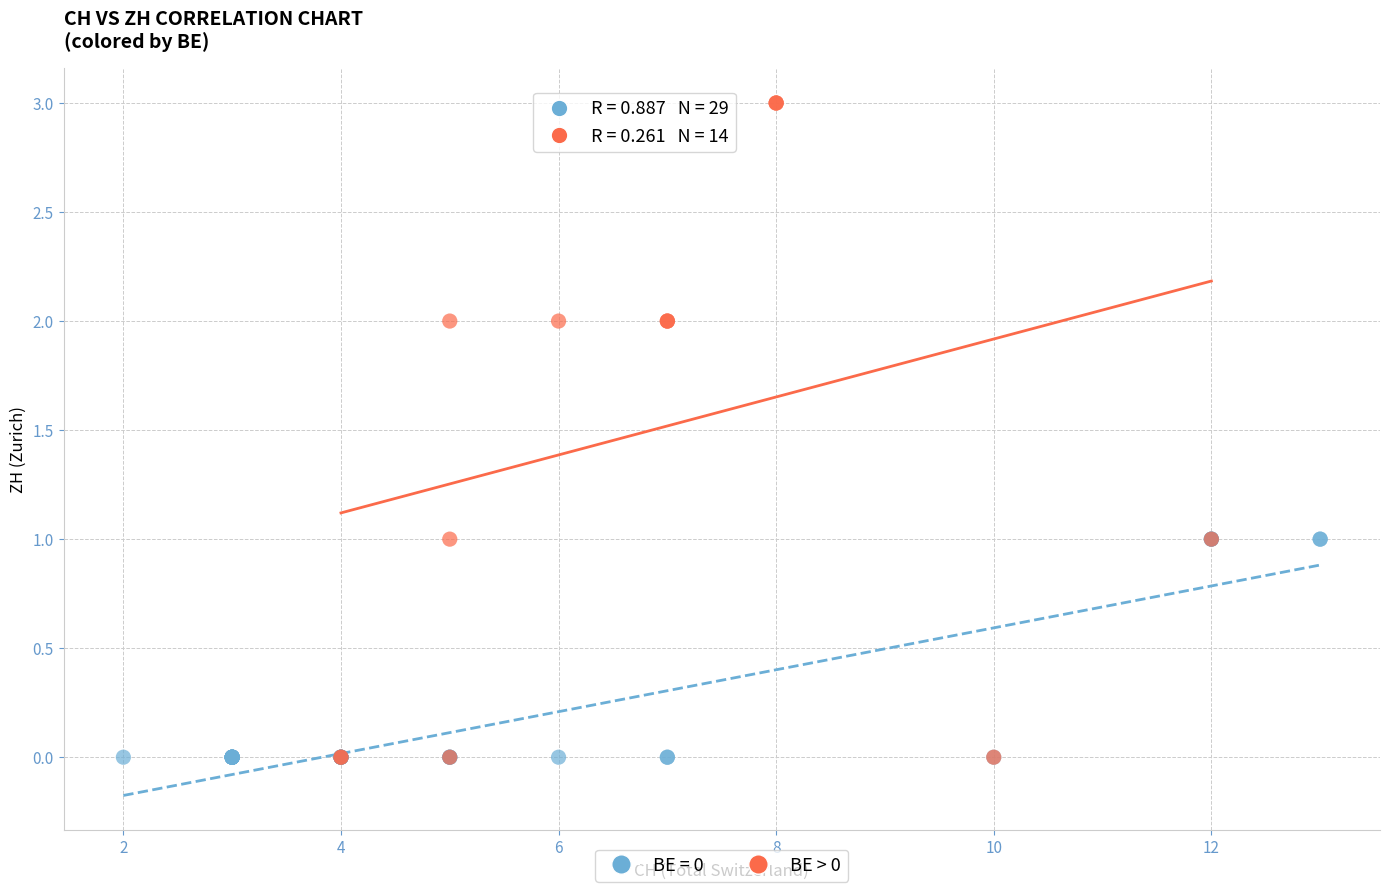

Which series has the largest Y range (max minus min)?

BE > 0